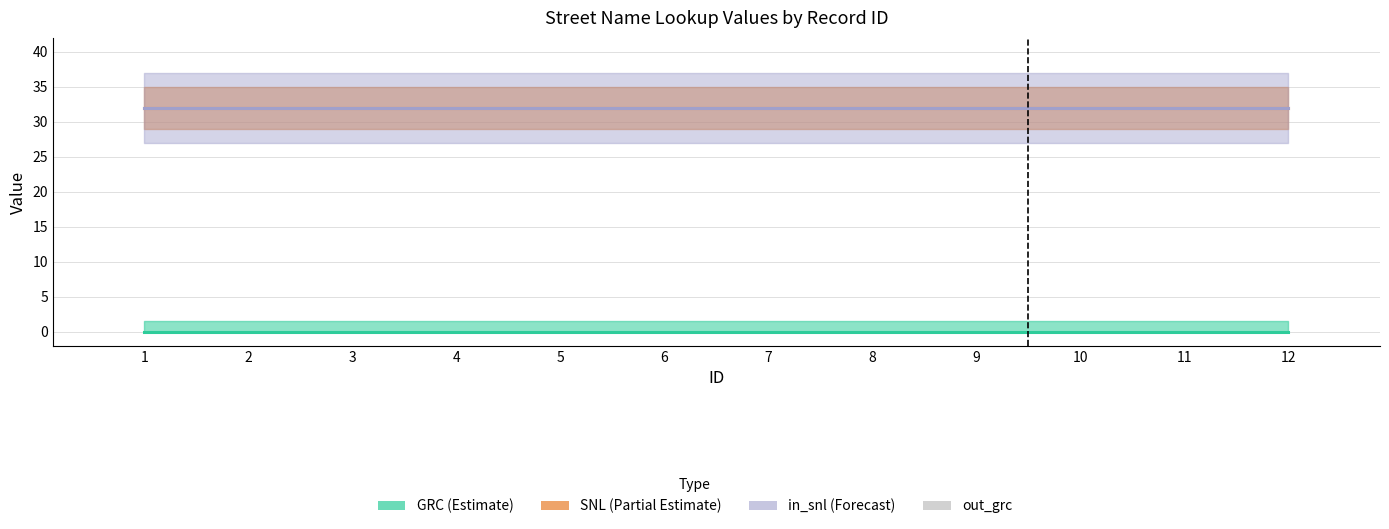

What is the value of the SNL bar at the 7th from the left?

32